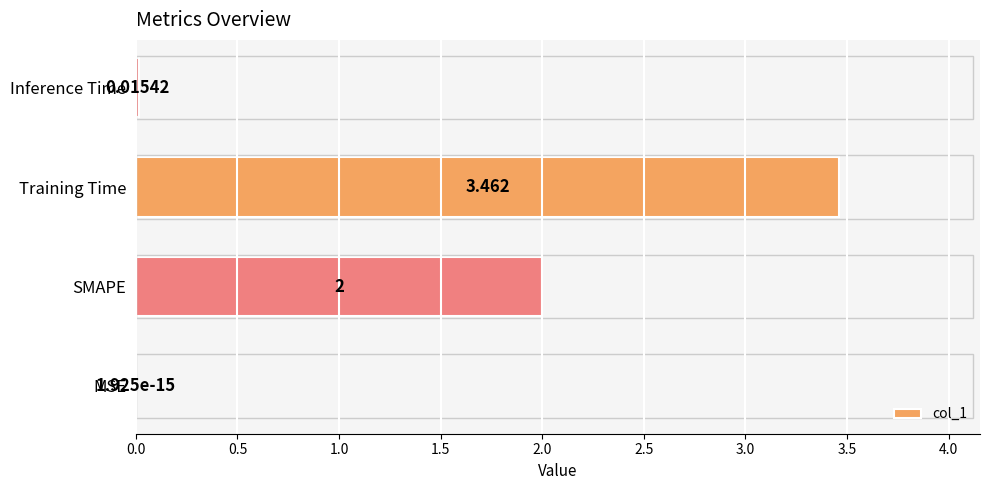

Which has a higher value, MSE or SMAPE?

SMAPE